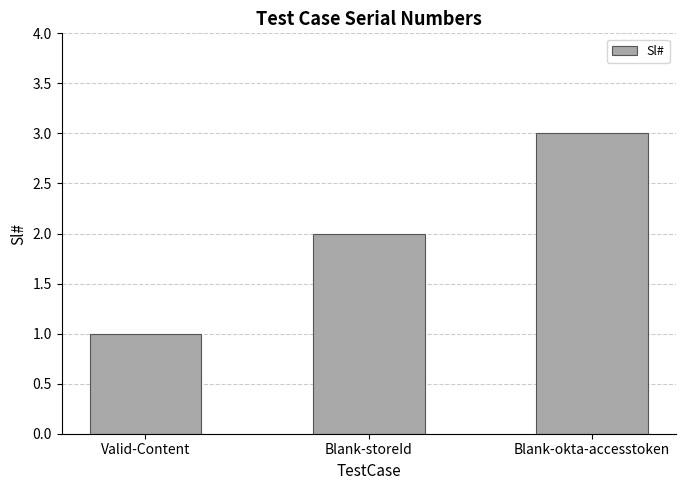

What position from the right is Blank-okta-accesstoken?

1